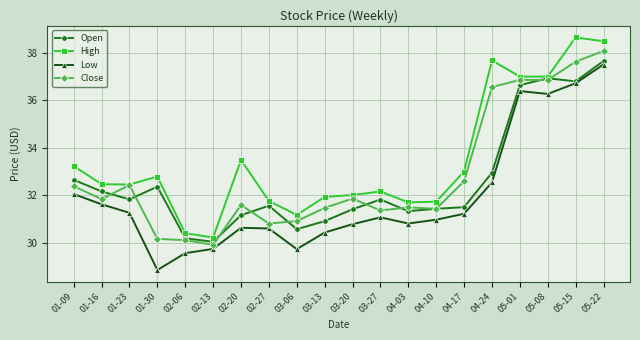

True or false: High and Low intersect in this chart.

False